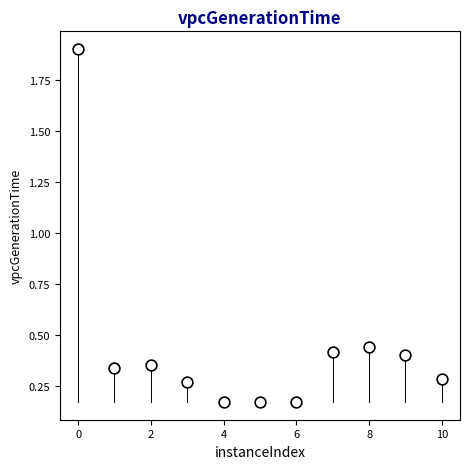

What is the average X value?

5.0